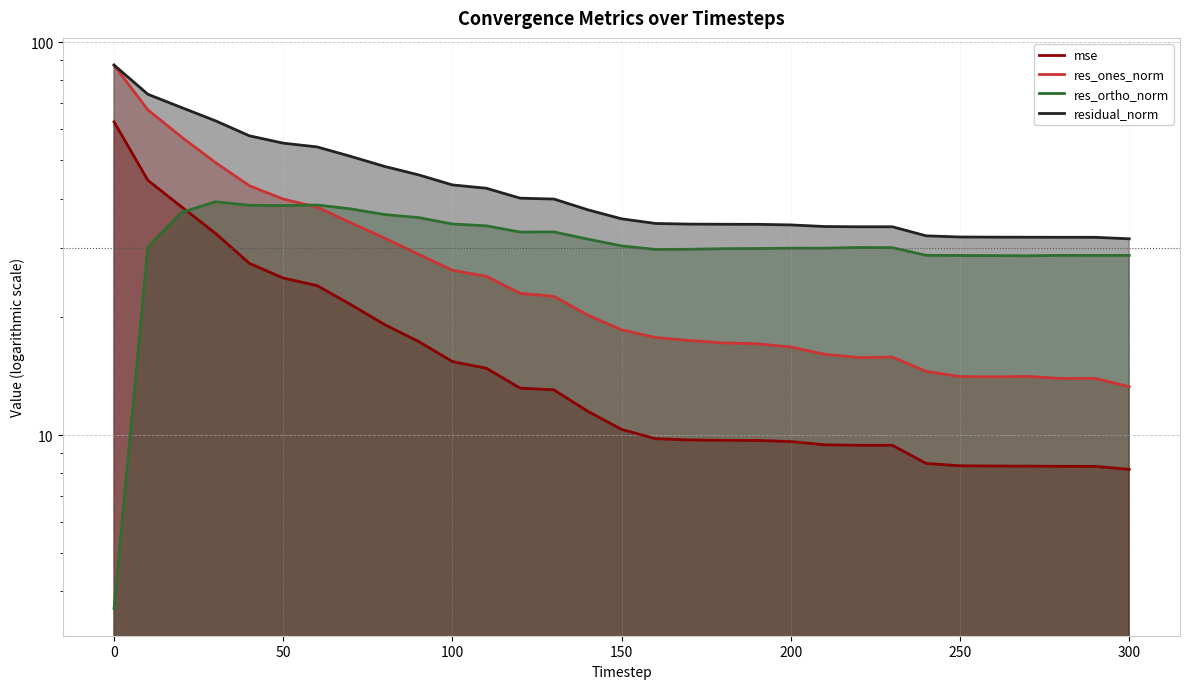

Count the number of categories in the chart.

31